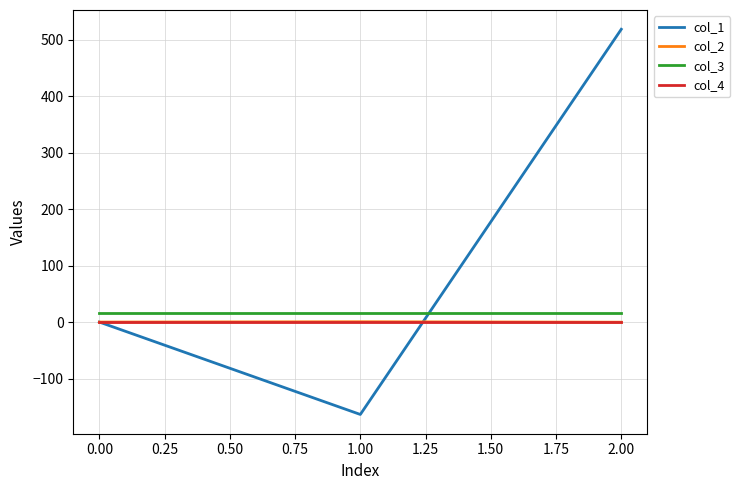

Which series has the largest range (max minus min)?

col_1